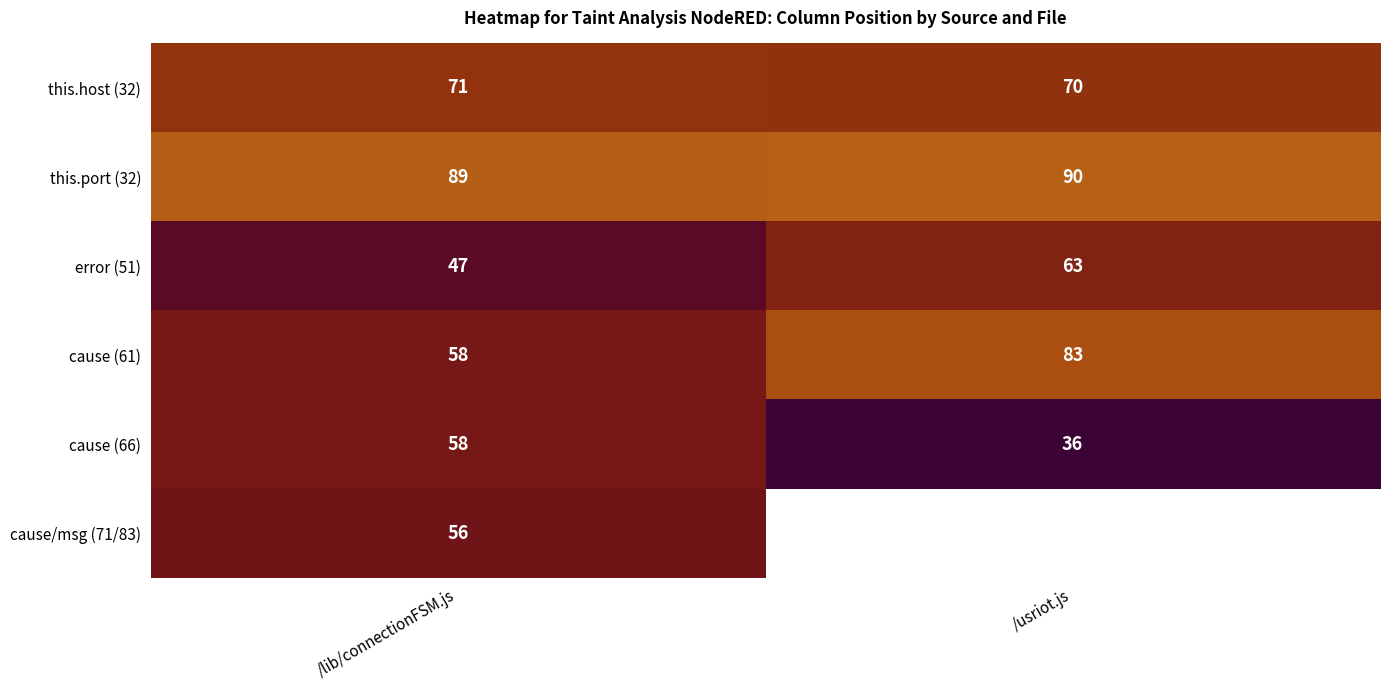

How many data points in error (51) are less than 63?

1